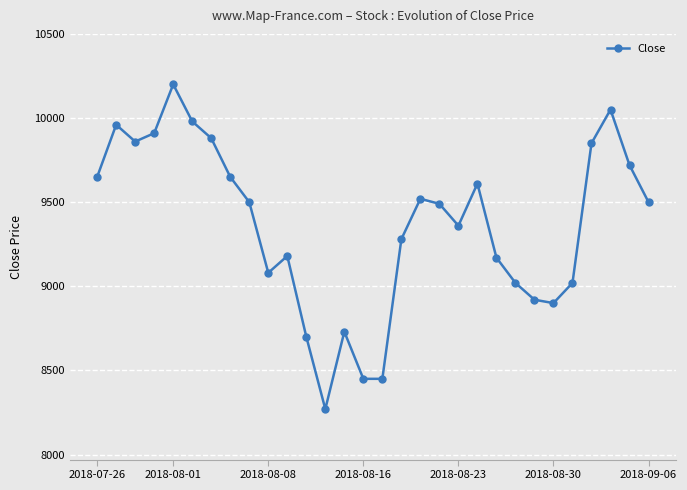

How many data points does each series have?

30